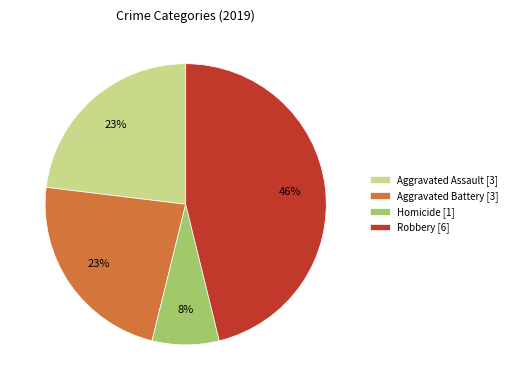

To the nearest percent, what portion does Aggravated Battery [3] represent?

23%